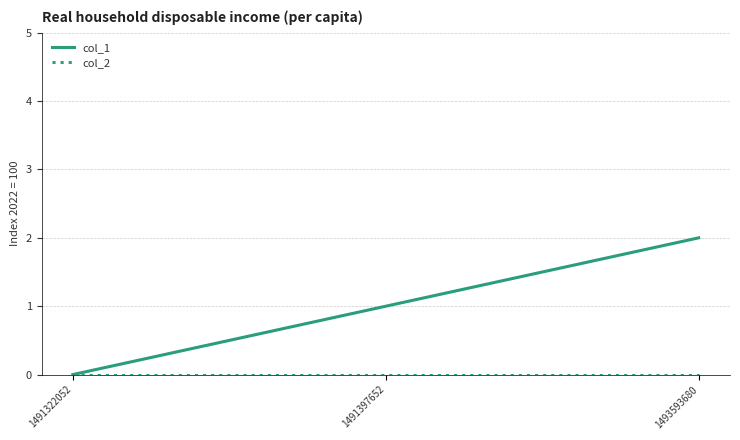

Which category has the highest value across all series?

1493593680